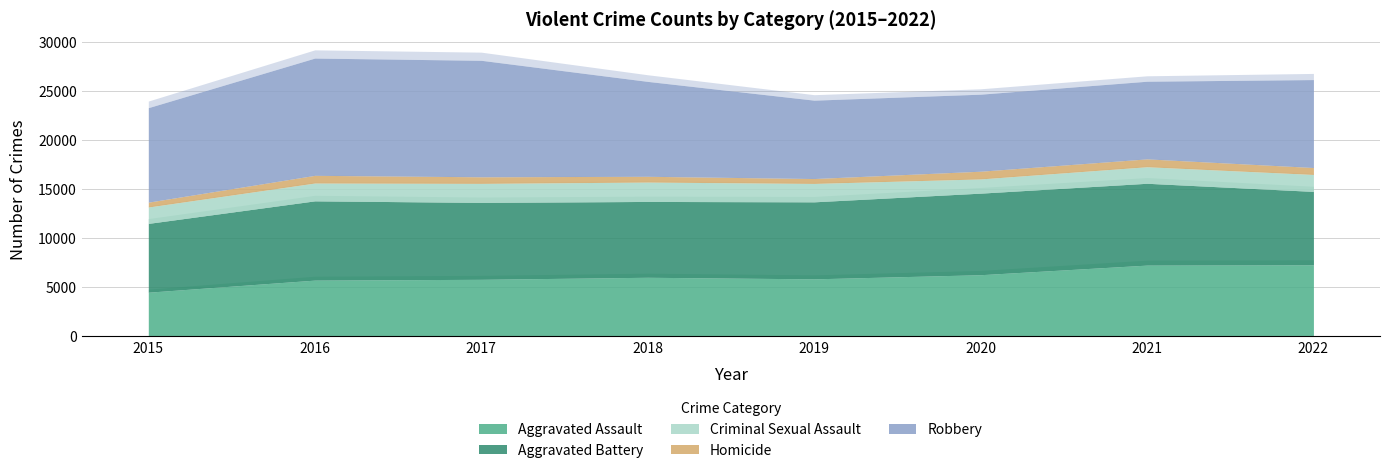

True or false: Criminal Sexual Assault and Aggravated Battery intersect in this chart.

False